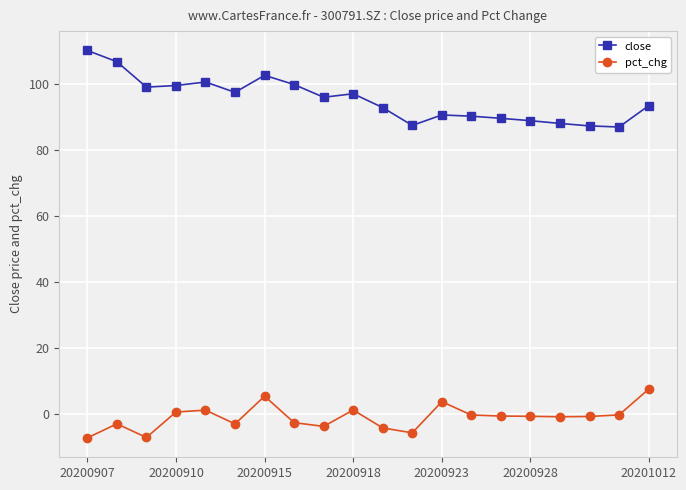

True or false: close and pct_chg intersect in this chart.

False